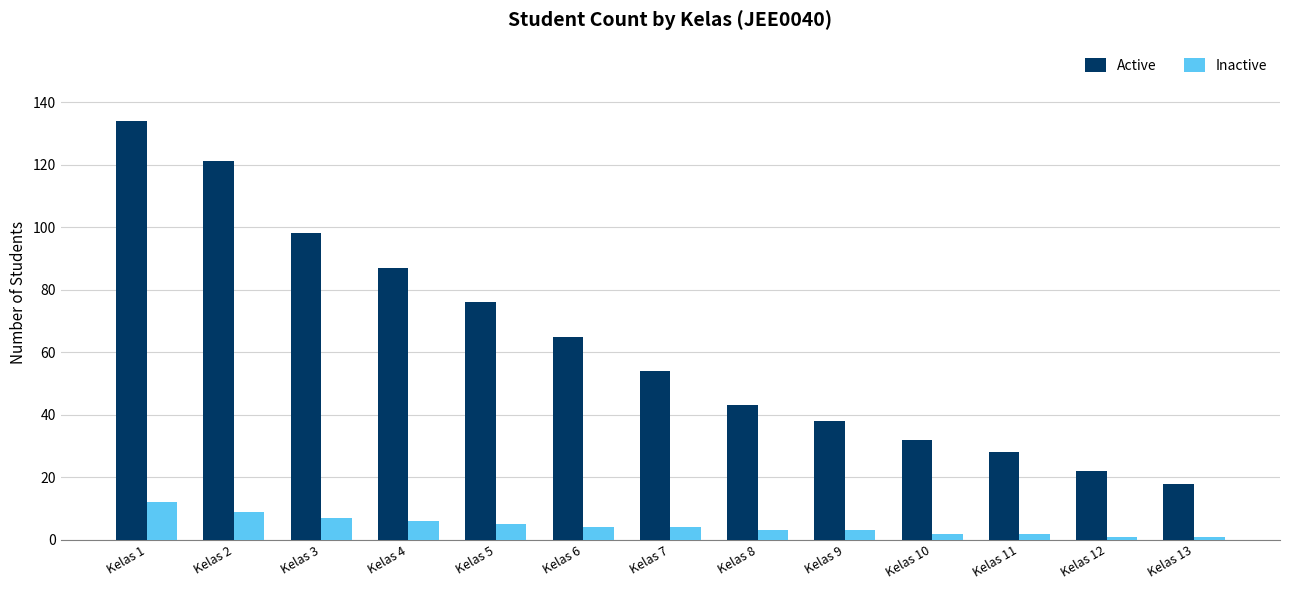

Reading left to right, transcribe all the data shown in this chart.

Active: Kelas 1=134	Kelas 2=121	Kelas 3=98	Kelas 4=87	Kelas 5=76	Kelas 6=65	Kelas 7=54	Kelas 8=43	Kelas 9=38	Kelas 10=32	Kelas 11=28	Kelas 12=22	Kelas 13=18
Inactive: Kelas 1=12	Kelas 2=9	Kelas 3=7	Kelas 4=6	Kelas 5=5	Kelas 6=4	Kelas 7=4	Kelas 8=3	Kelas 9=3	Kelas 10=2	Kelas 11=2	Kelas 12=1	Kelas 13=1